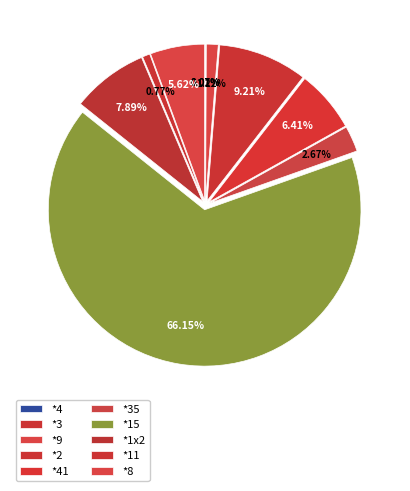

Which has a higher value, *1x2 or *11?

*1x2